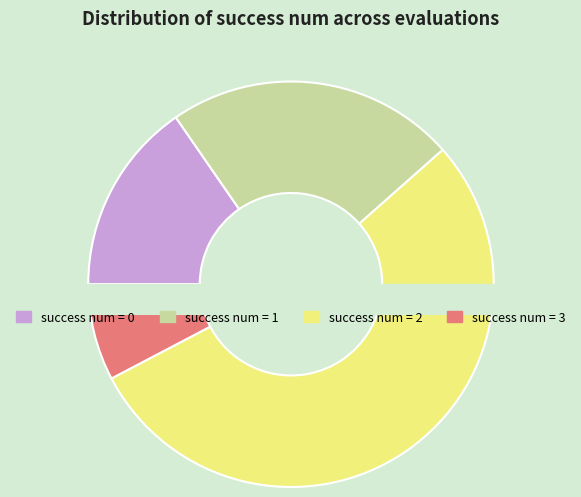

What percentage is the 0 slice, to the nearest percent?

15%